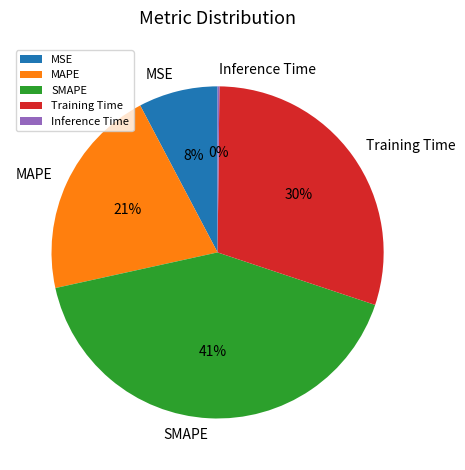

Which has a higher value, MAPE or Training Time?

Training Time